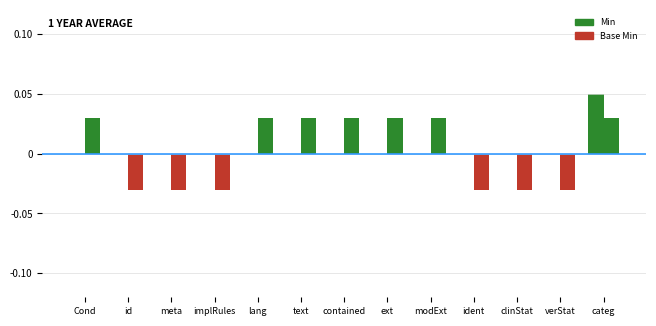

How many distinct data groups are displayed?

2